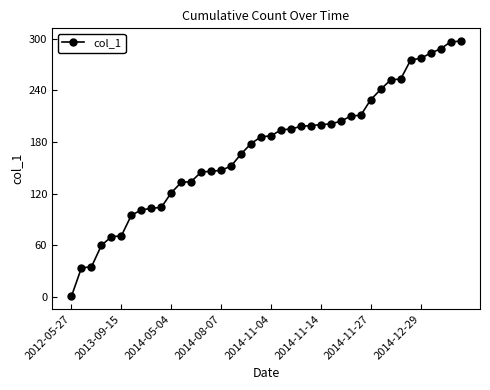

What is the difference between the second highest and minimum values?

295